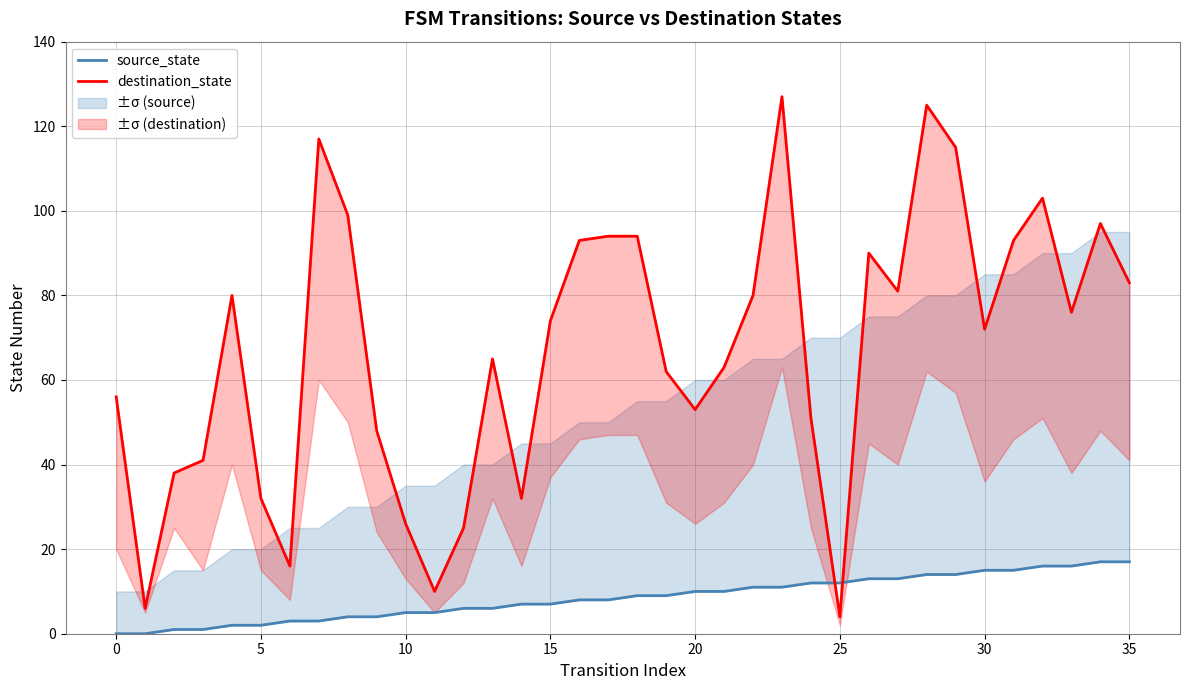

Rank the series at 17 from lowest to highest value.

source_state, destination_state